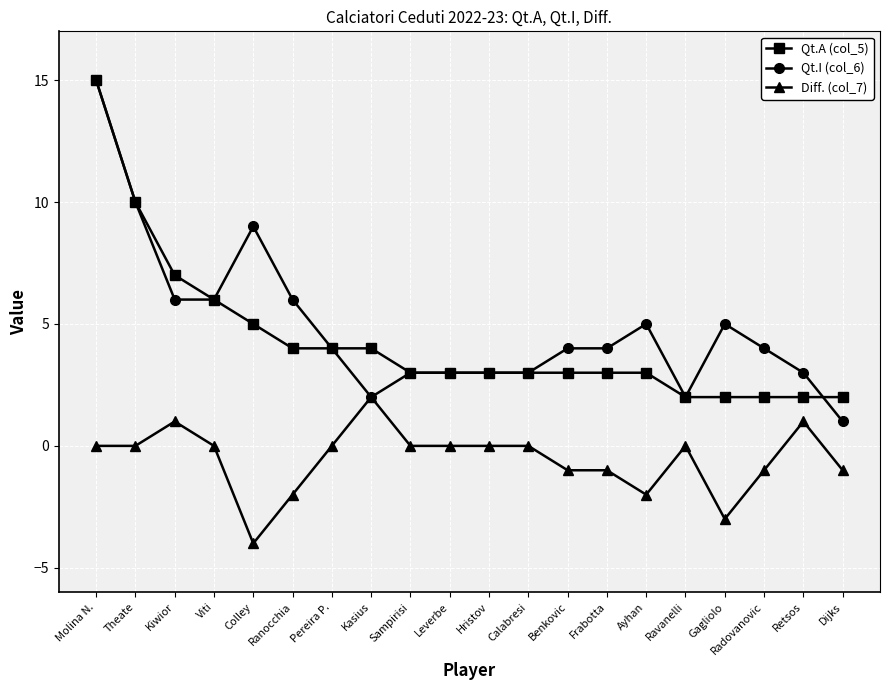

What is the sum of all Qt.A (col_5) values?

86